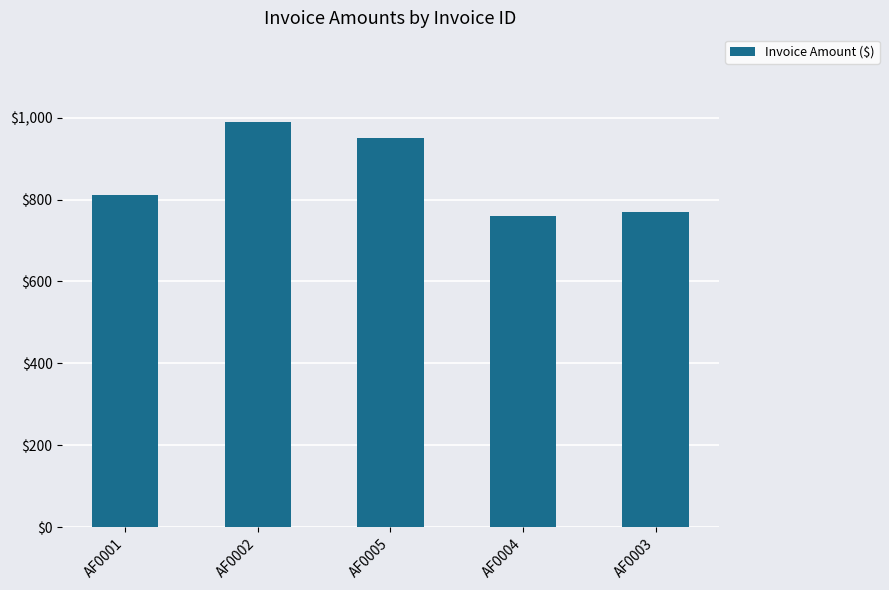

Reading right to left, transcribe all the data shown in this chart.

AF0003=770	AF0004=760	AF0005=950	AF0002=990	AF0001=810